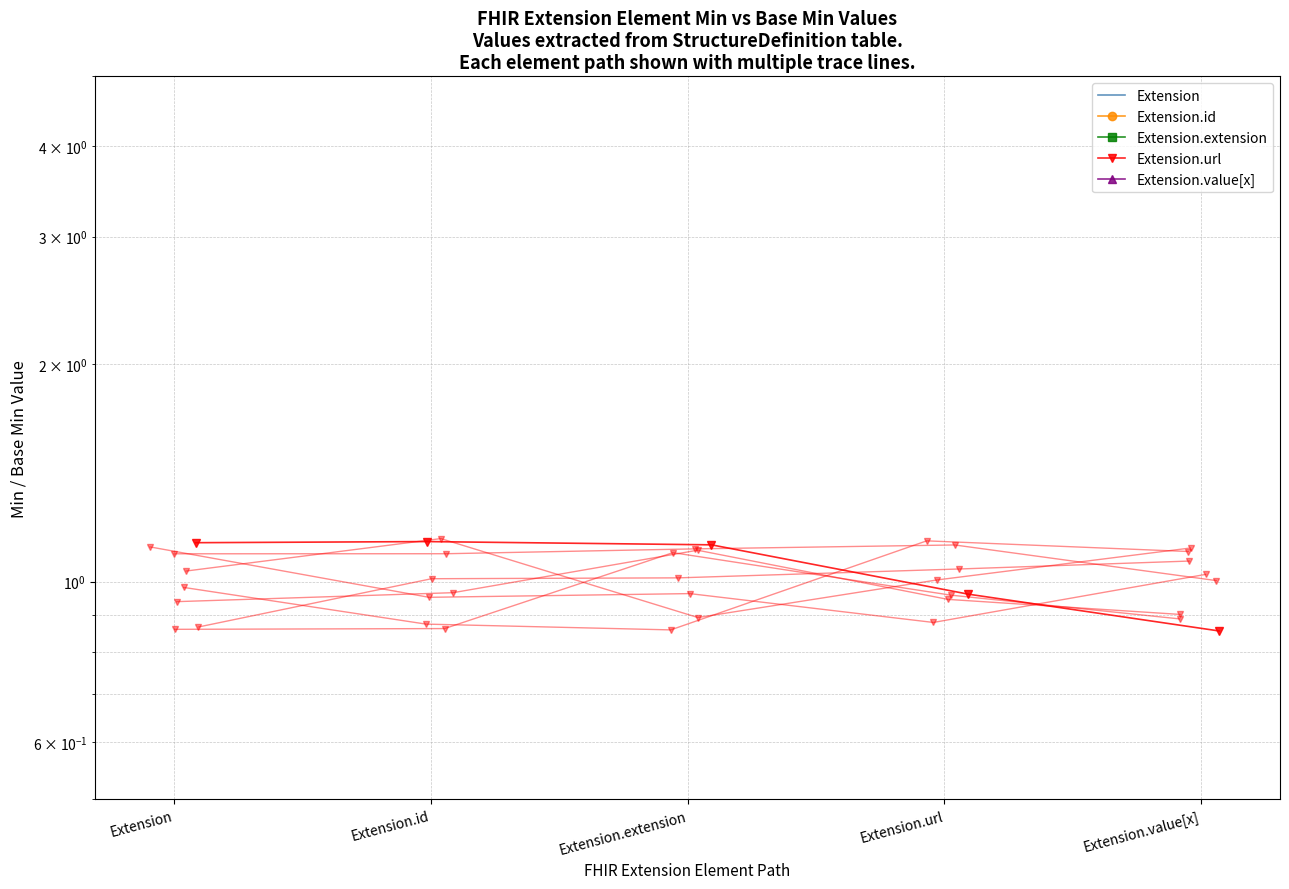

In Extension.value[x], how many points are higher than both neighbors (excluding endpoints)?

1